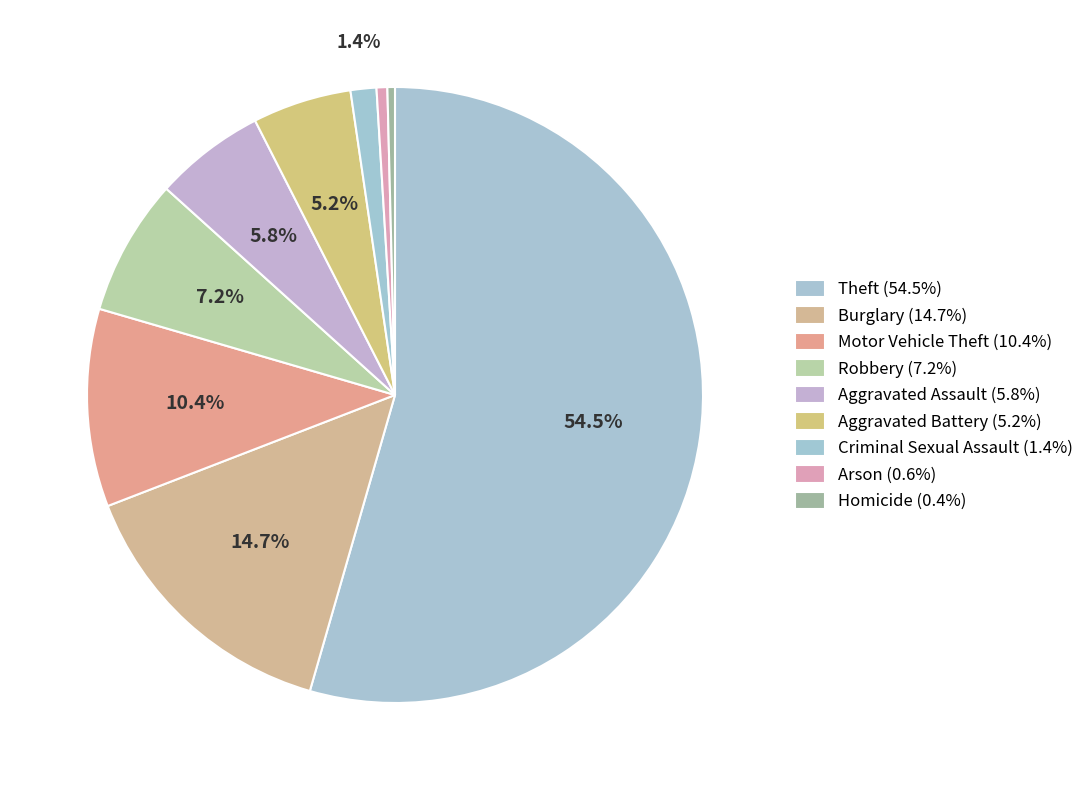

How many slices are in this pie chart?

9